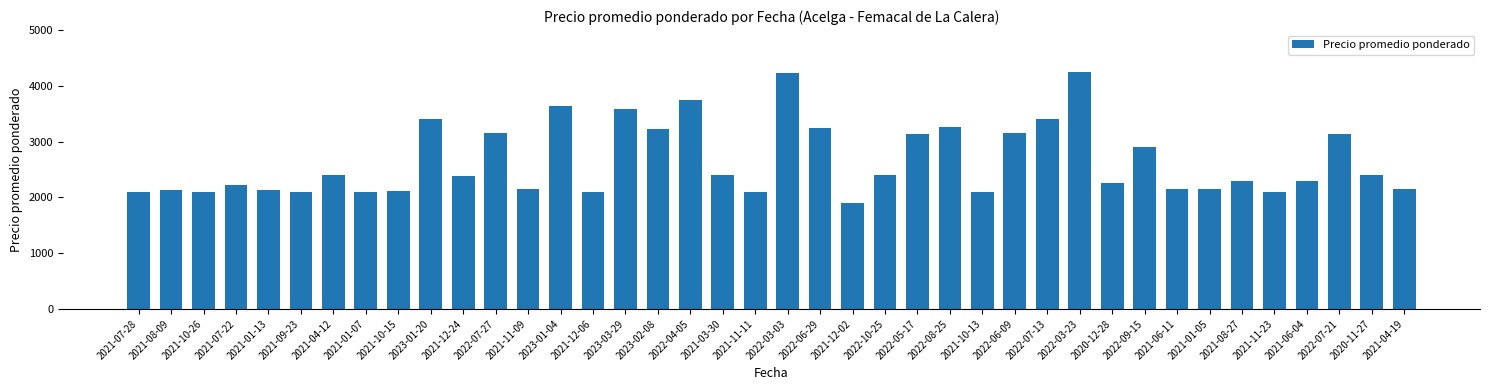

The value at 2021-11-23 is 2096. True or false?

True